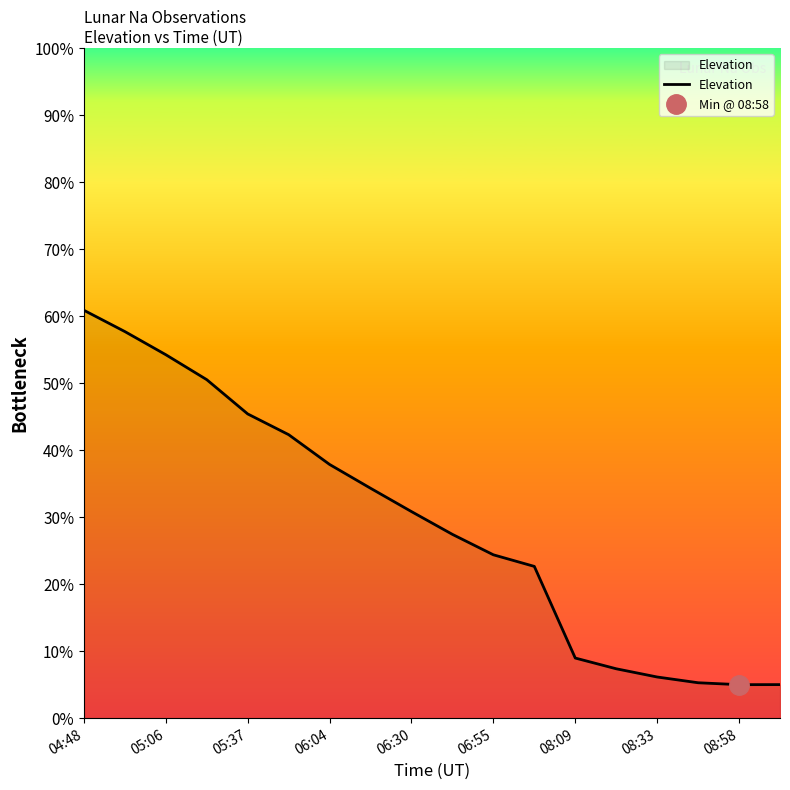

What is the difference between the second highest and second lowest values?

52.7